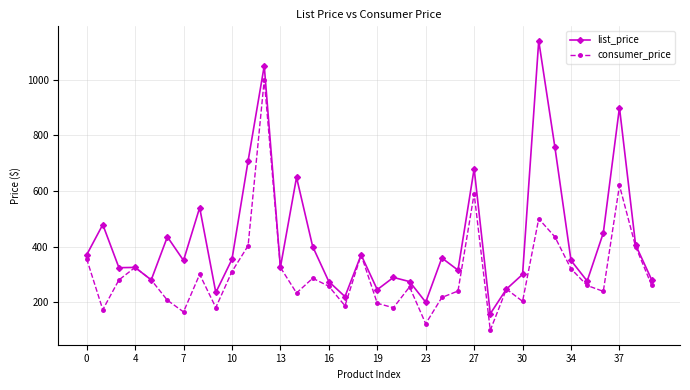

How many interior local valleys does the consumer_price series have?

10